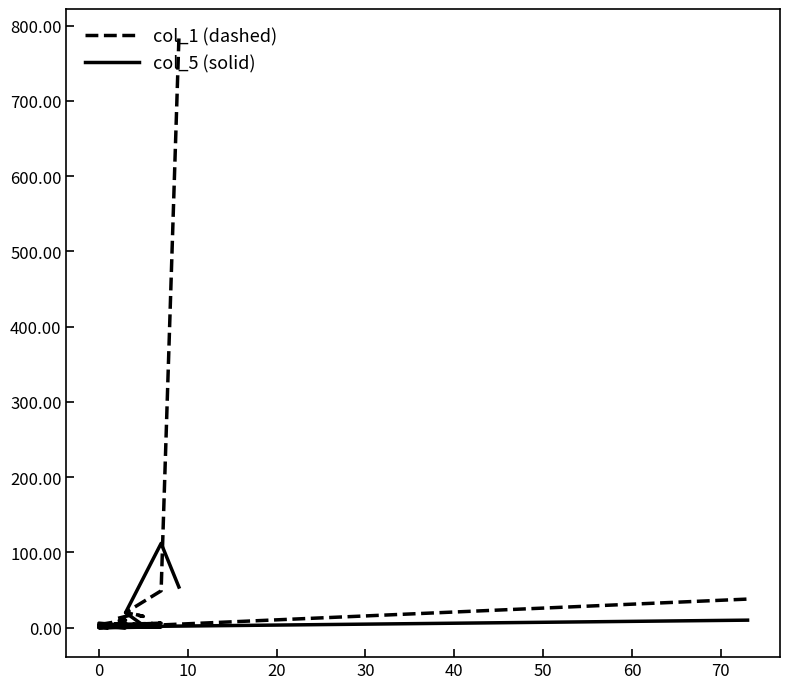

What is the total value across all series at 30?

22